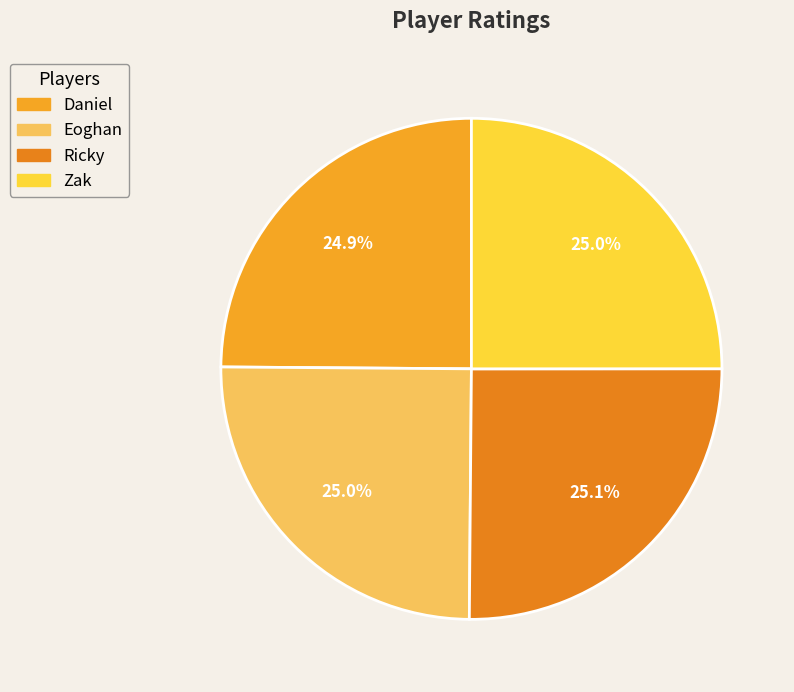

What portion of the pie excludes Ricky?

74.9%